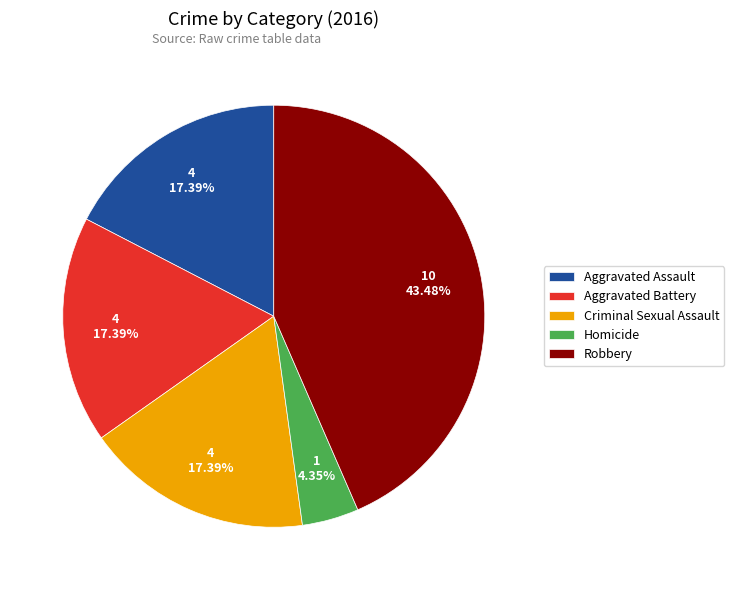

To the nearest percent, what is the average slice percentage?

20%